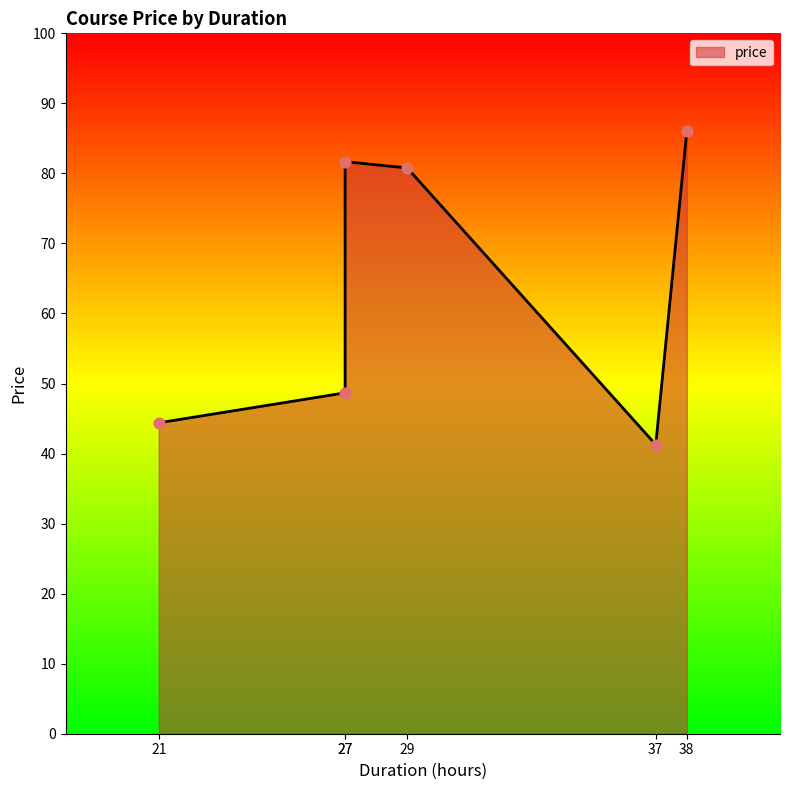

Which has a higher value, 37 or 27?

27